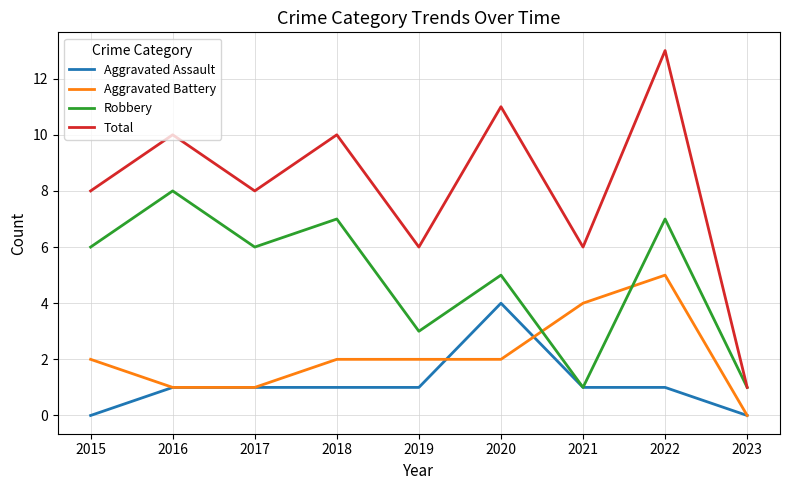

What are all the series names shown in the legend?

Aggravated Assault, Aggravated Battery, Robbery, Total